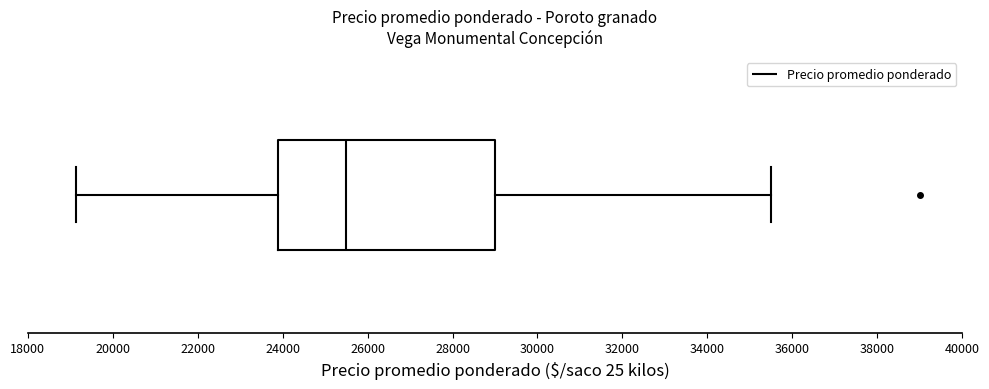

Transcribe this box plot: give where the median line is, the range the box spans, and where the two whiskers end, as read against the x-axis. The values are not printed on the chart, so give them approximately, as read against the axis.

median 25600, box 23800 to 29000, whiskers 19200 to 35600